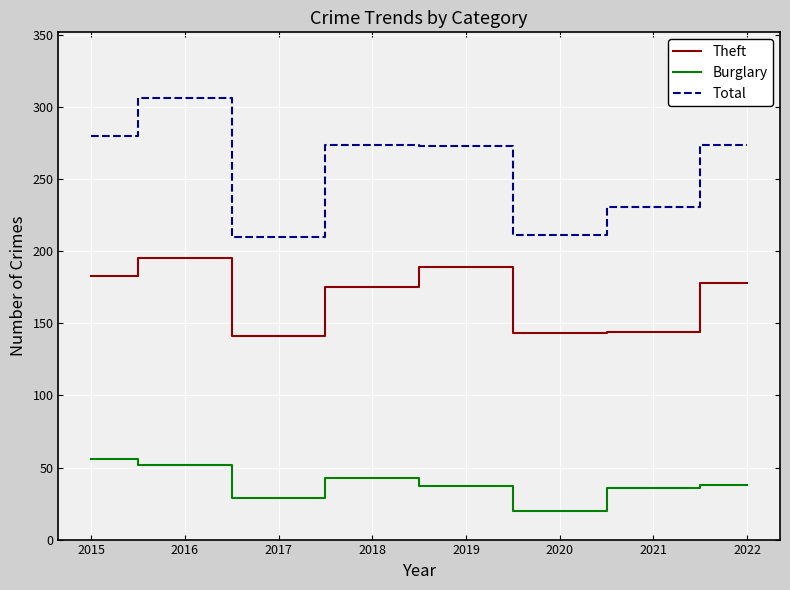

What is the difference between the second highest and second lowest values in the Theft series?

46